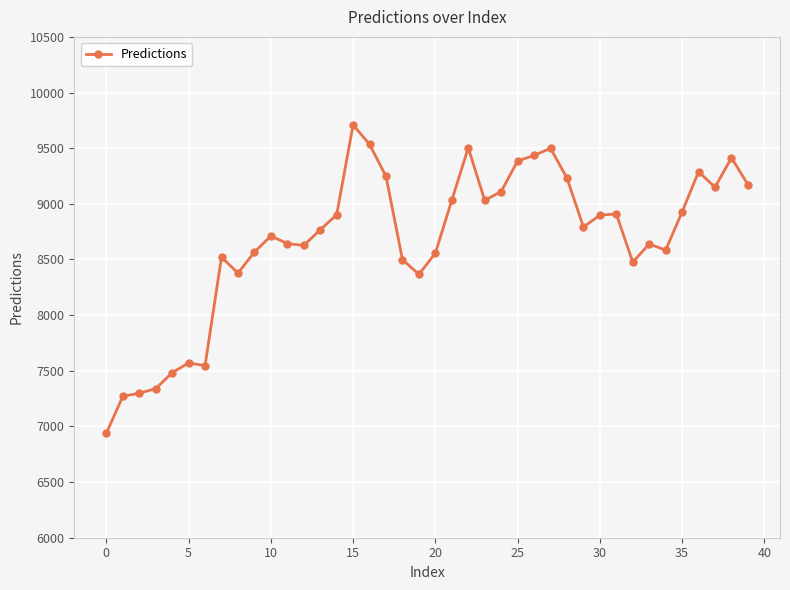

What is the value of the 6th point from the left?

7570.4